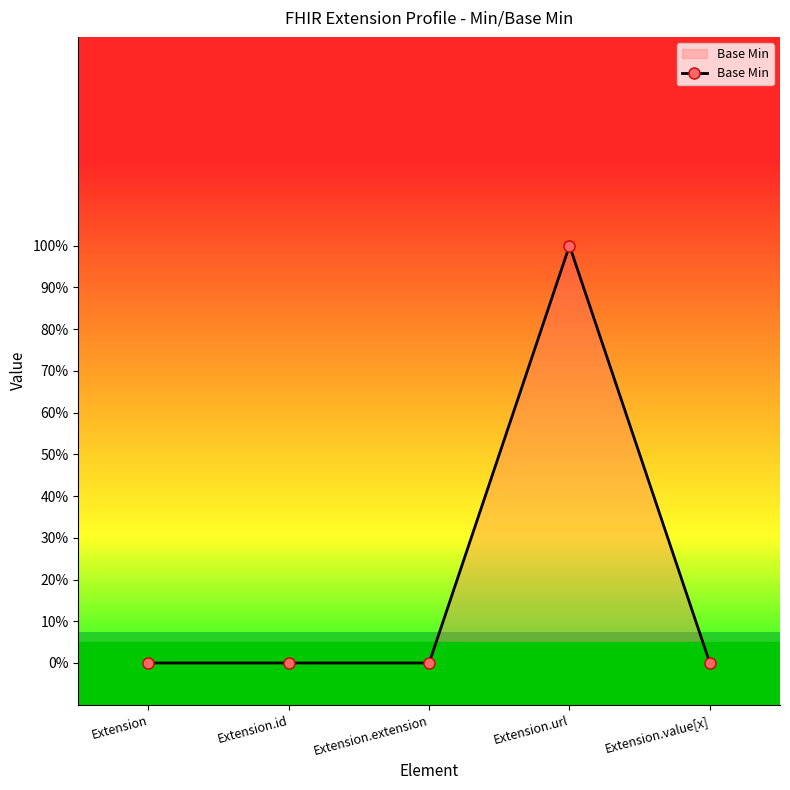

Reading right to left, transcribe all the data shown in this chart.

0	1	0	0	0